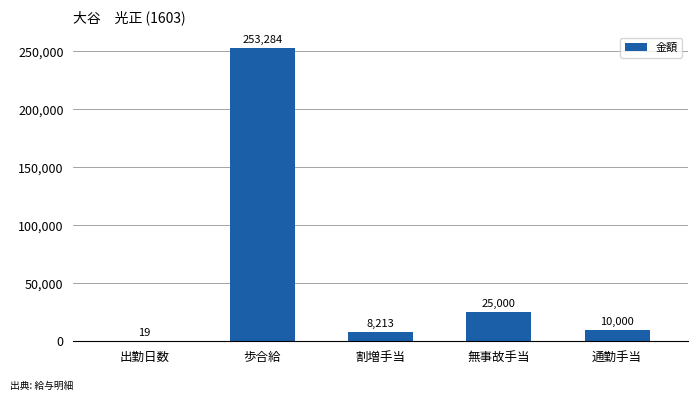

What is the sum of all values?

296516